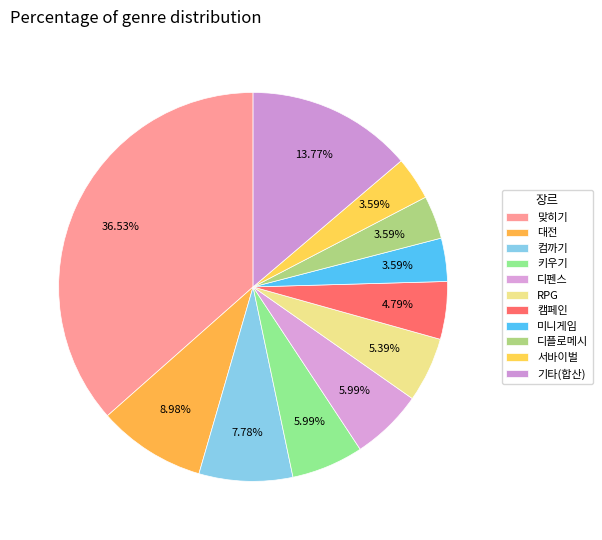

How many slices are in this pie chart?

11